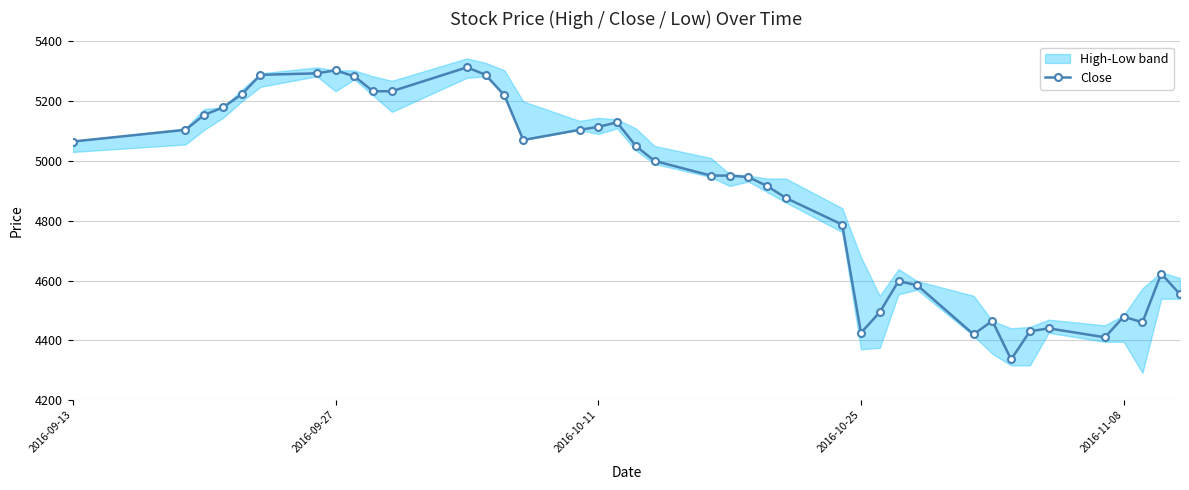

What is the sum of all values?

195790